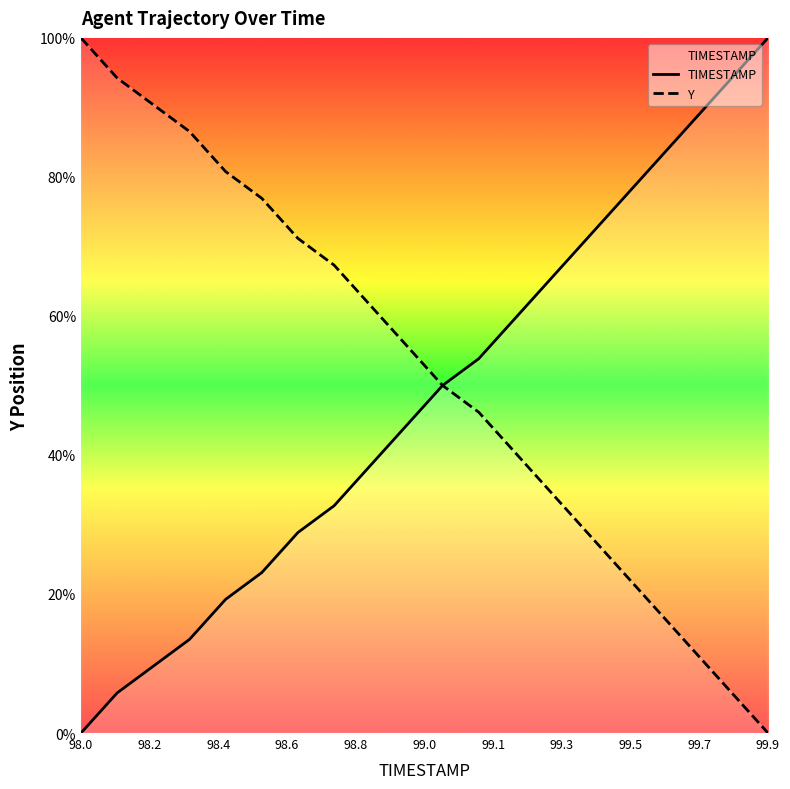

True or false: TIMESTAMP has a value of 82.7 at 99.6.

True